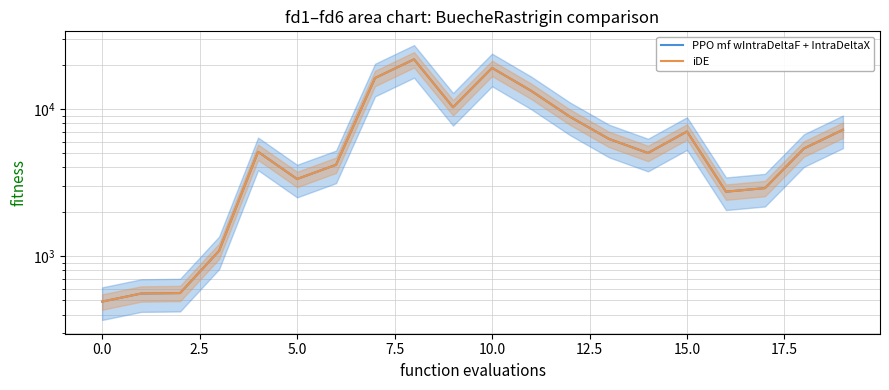

Rank the series by their maximum value, from highest to lowest.

PPO mf wIntraDeltaF + IntraDeltaX, iDE